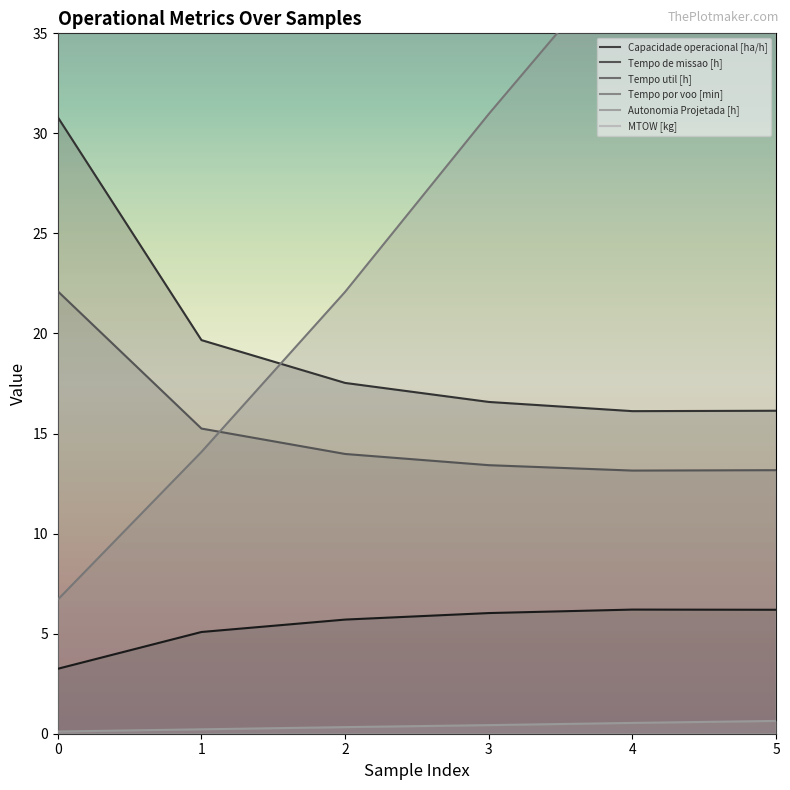

Is the value of Tempo de missao [h] at 0 greater than the value of Capacidade operacional [ha/h] at 2?

Yes